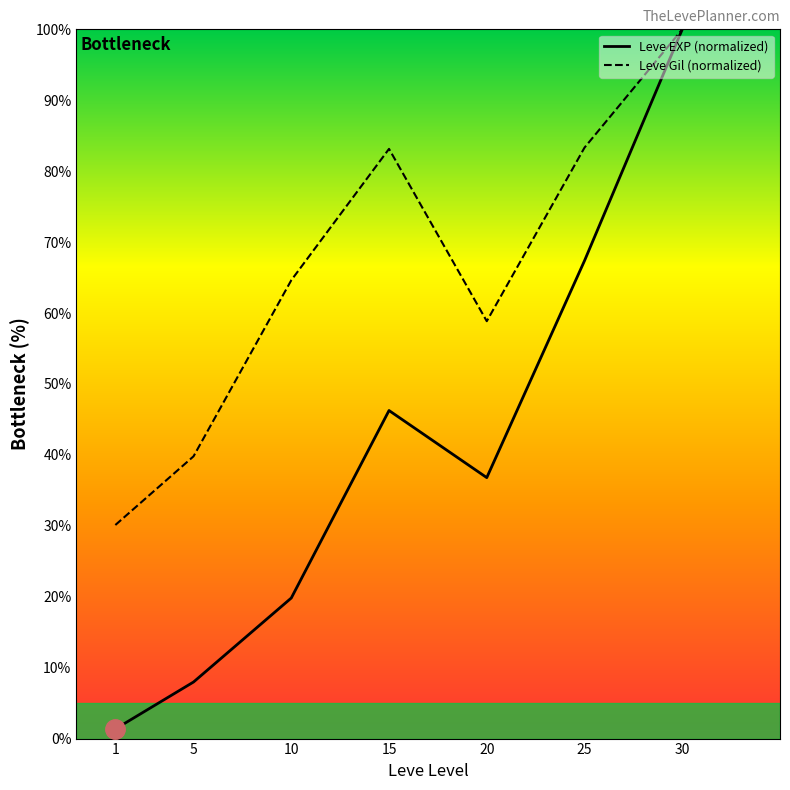

Where is Leve EXP (normalized) nearest to the value 50?

15